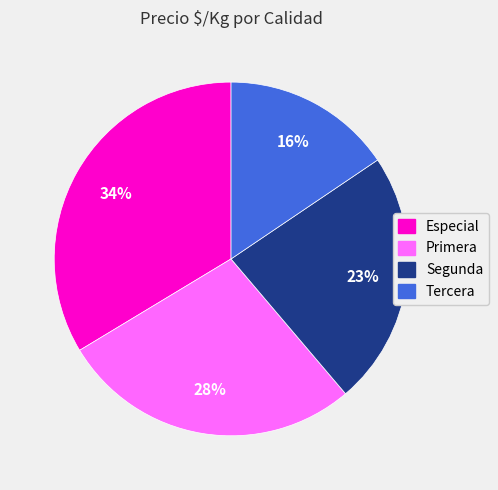

Count the number of slices in the pie.

4